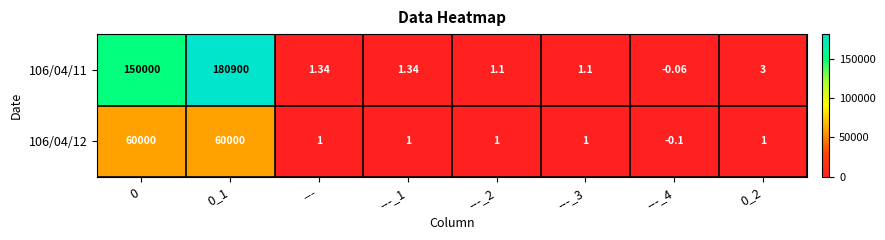

Is the value of 106/04/12 at 0_1 greater than the value of 106/04/11 at 0_1?

No